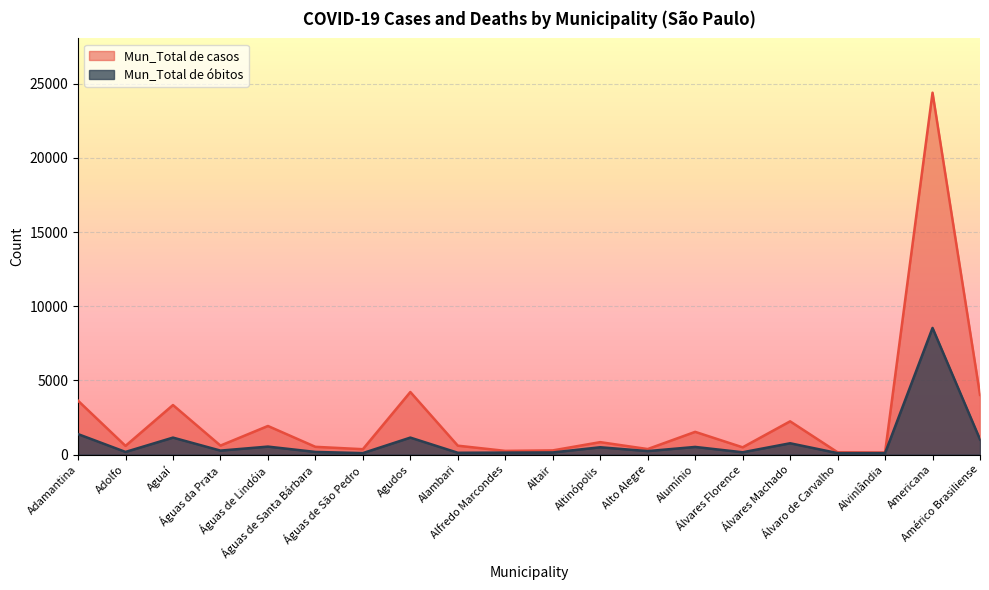

True or false: Mun_Total de casos and Mun_Total de óbitos intersect in this chart.

False